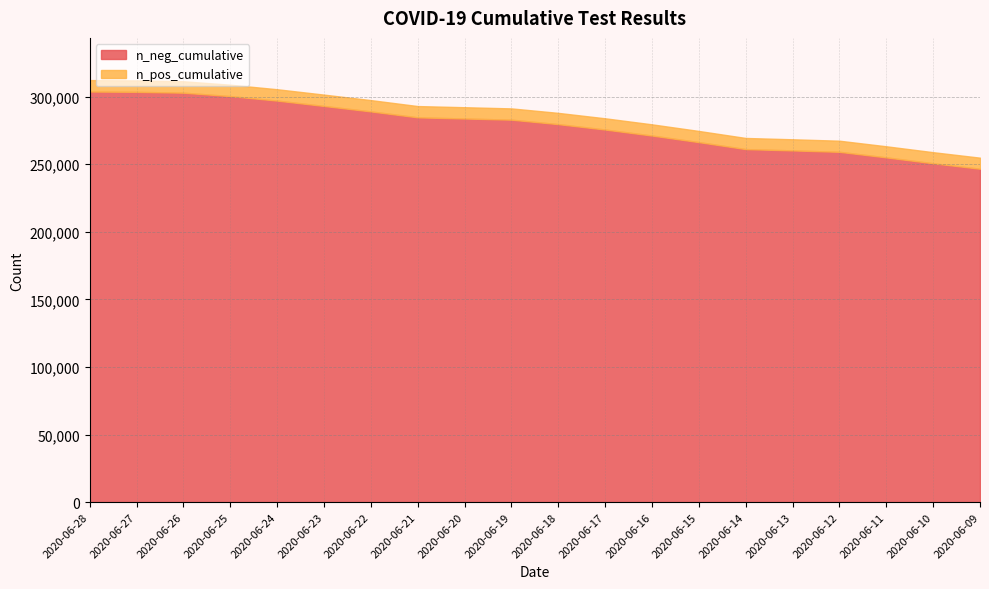

True or false: n_neg_cumulative and n_pos_cumulative cross at least once.

False